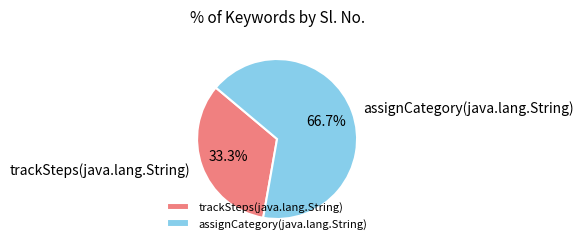

To the nearest percent, what is the difference between the assignCategory(java.lang.String) and trackSteps(java.lang.String) slice percentages?

33%